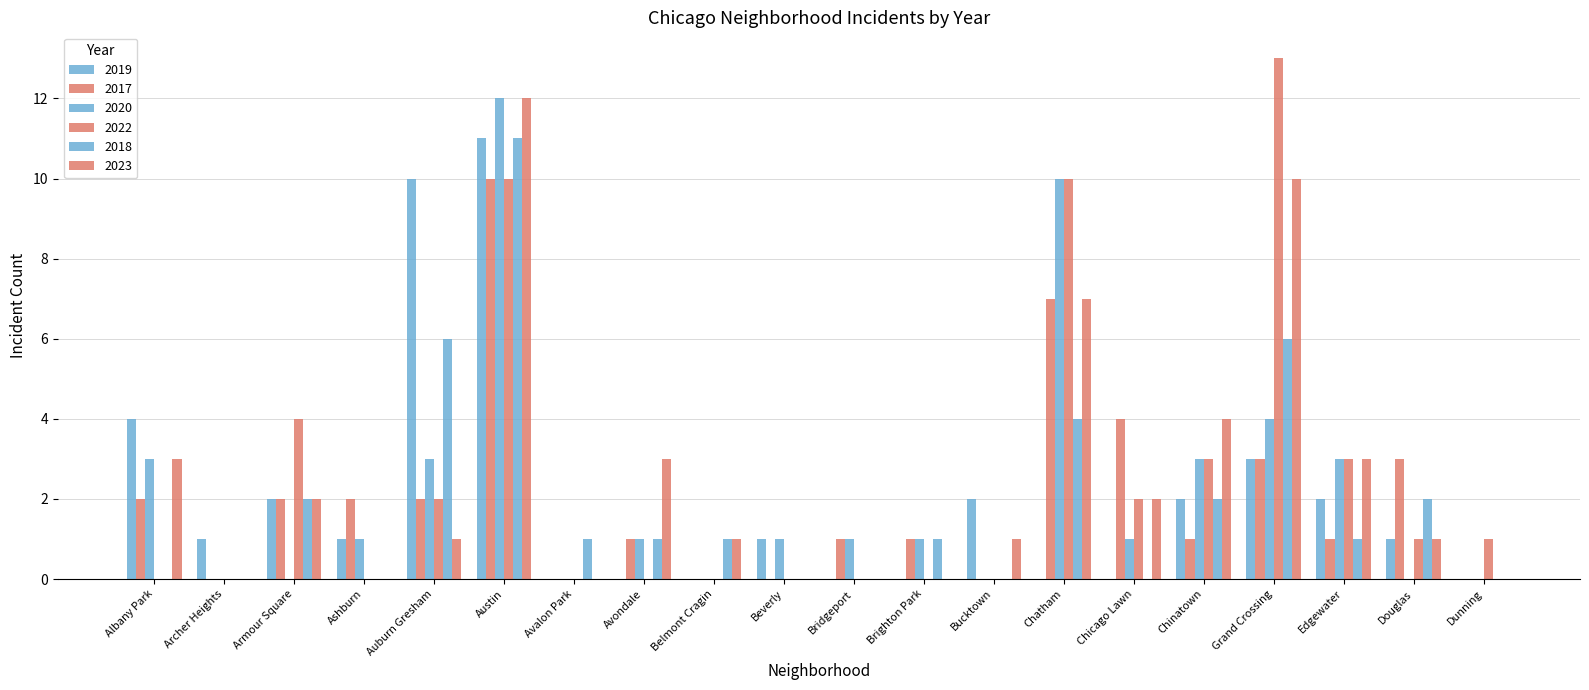

Between Beverly and Douglas, which series saw the biggest shift?

2017